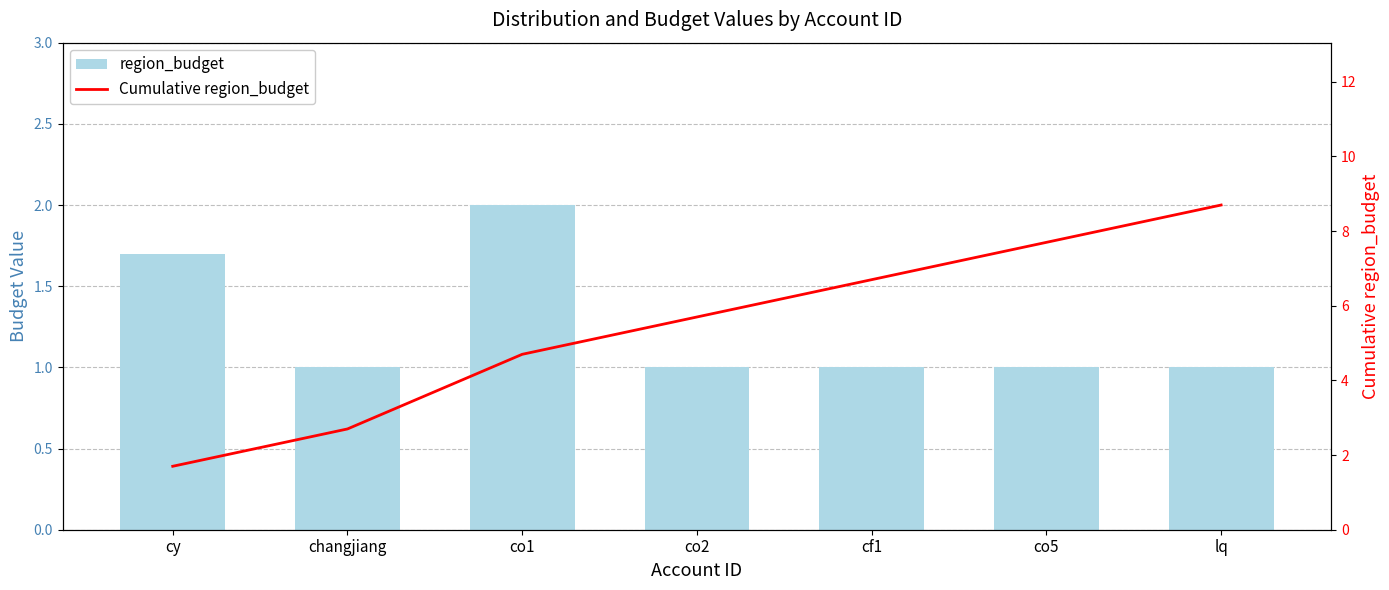

What is the lowest value of the region_budget series?

1.0